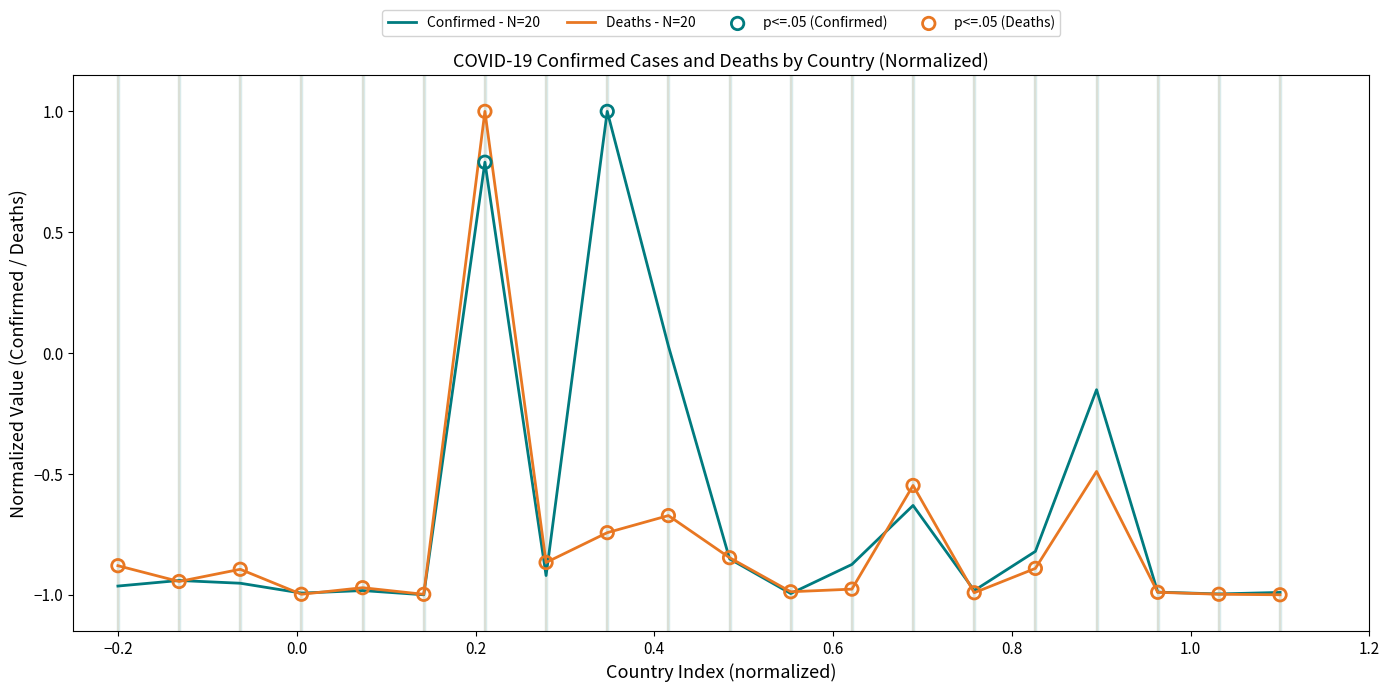

What is the maximum value shown in the chart?

1.0